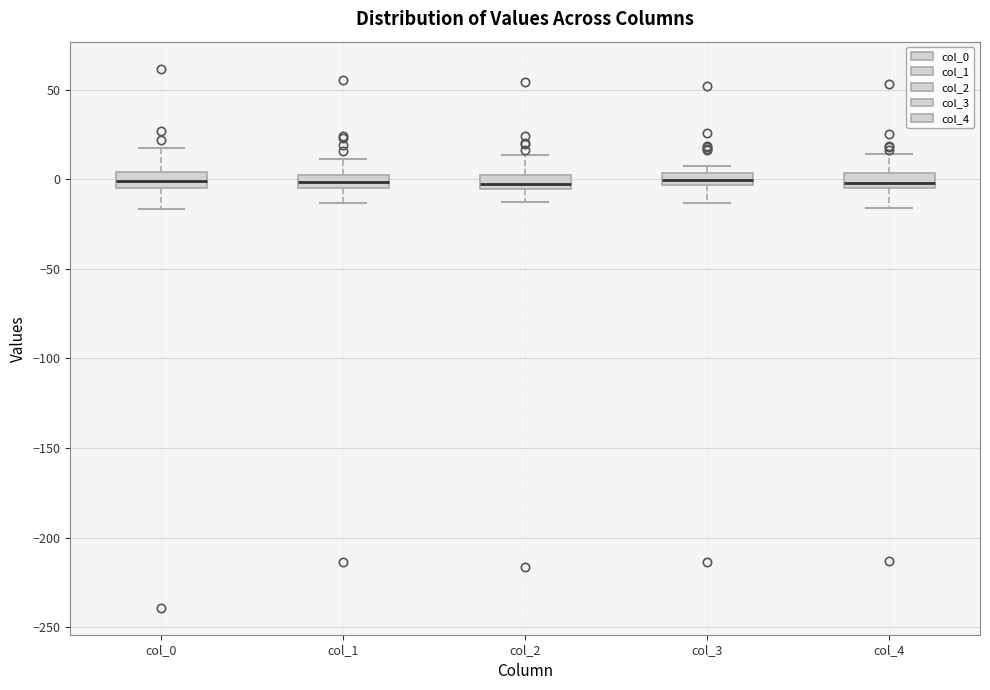

Where does the upper whisker of the box for col_4 end on the y-axis? The values are not printed on the chart, so give them approximately, as read against the axis.

15